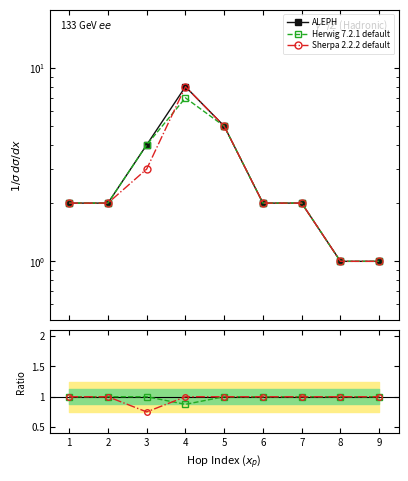

True or false: Herwig 7.2.1 default has more than 2 interior local peaks.

False